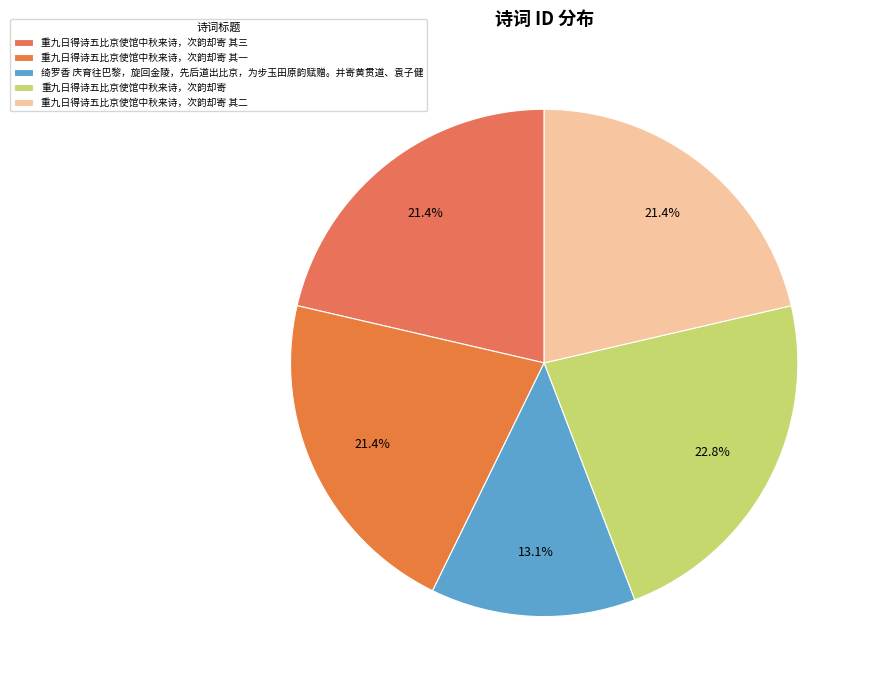

Does 重九日得诗五比京使馆中秋来诗，次韵却寄 account for over 50% of the chart?

No